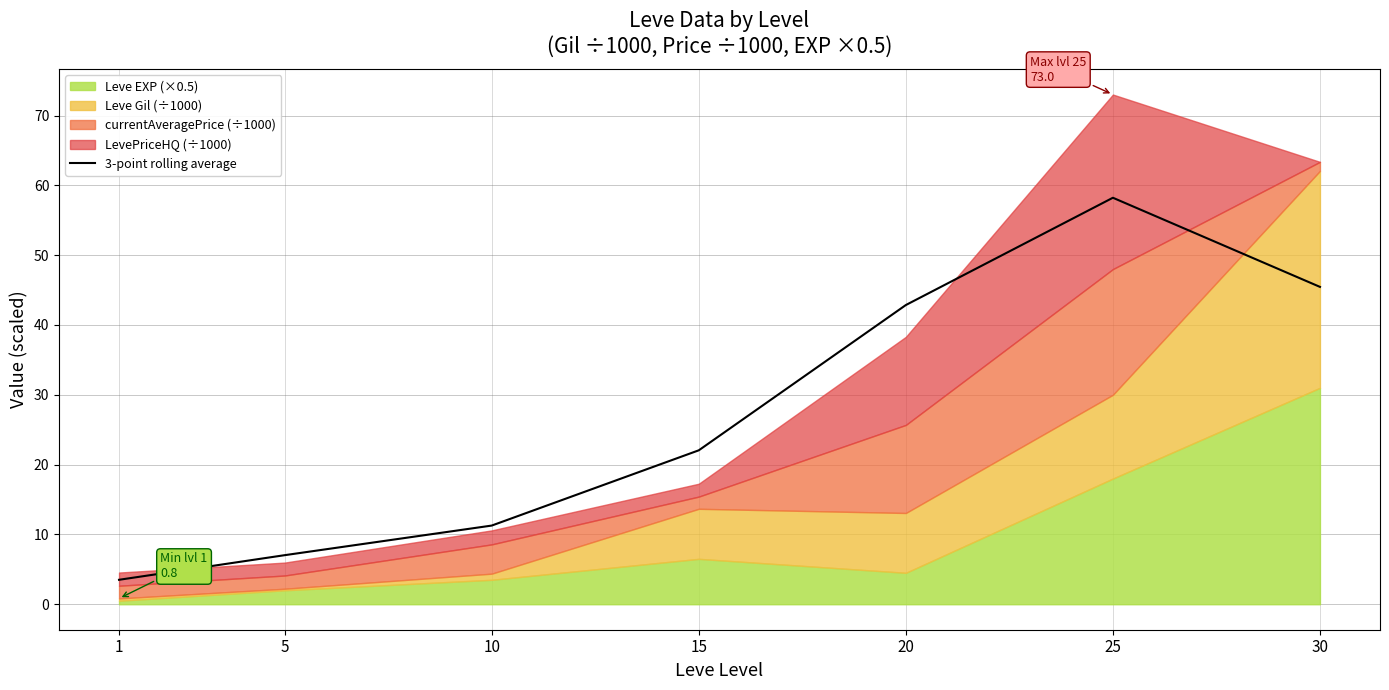

What is the ratio of the value at 1 to the value at 25?

0.1